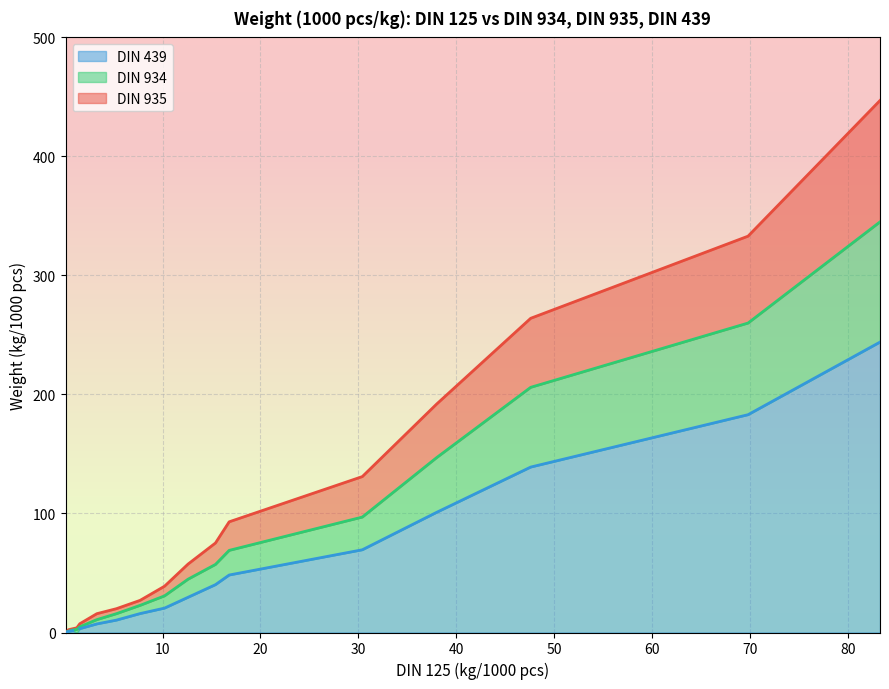

True or false: there are more than 2 points higher than both neighbors.

False